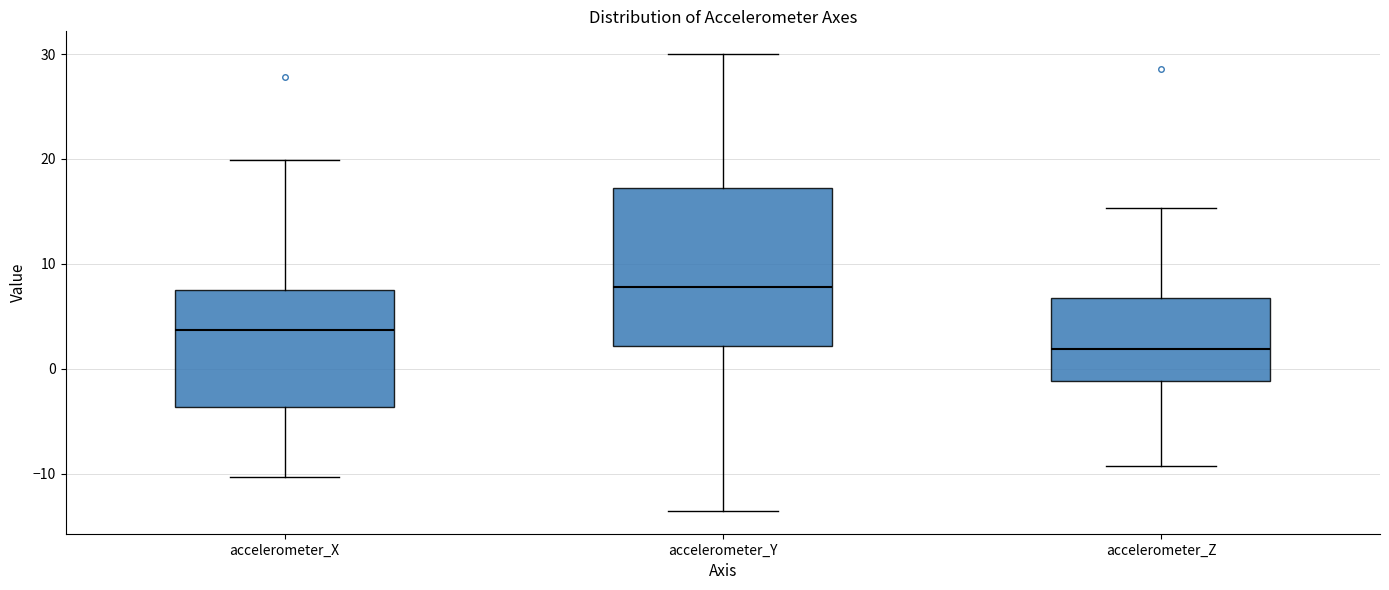

Reading left to right, transcribe this box plot: for each box, give where its median line is, the range the box spans, and where its two whiskers end, as read against the y-axis. The values are not printed on the chart, so give them approximately, as read against the axis.

accelerometer_X: median 4, box -4 to 8, whiskers -10 to 20
accelerometer_Y: median 8, box 2 to 17, whiskers -14 to 30
accelerometer_Z: median 2, box -1 to 7, whiskers -9 to 15